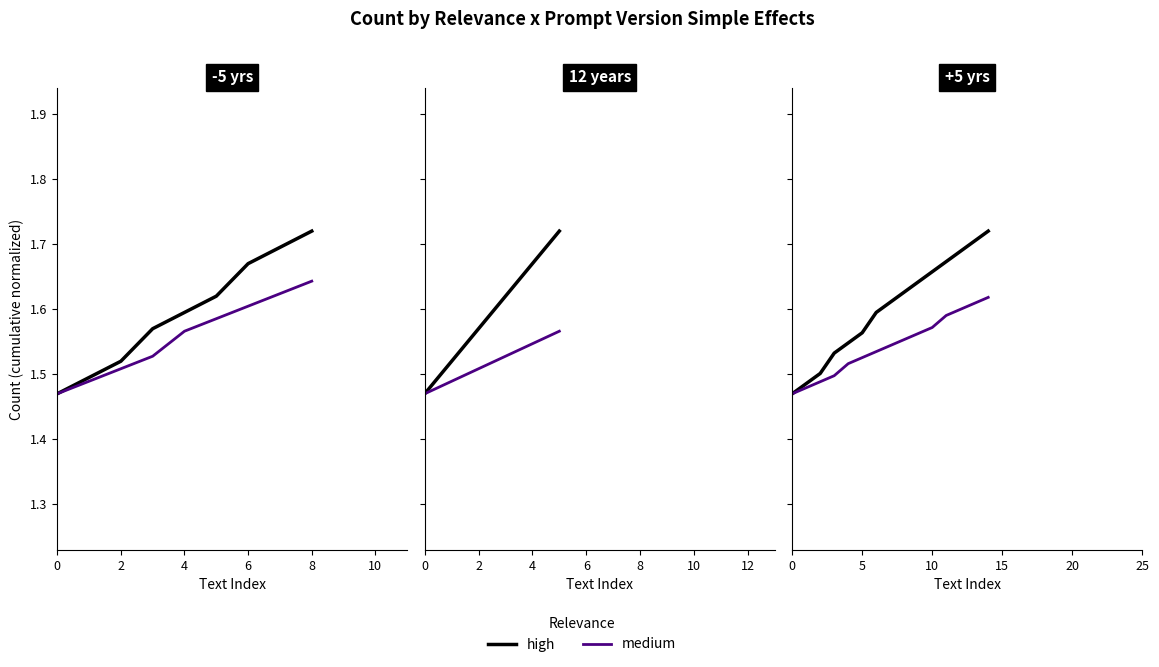

Reading right to left, list all the values displayed in this chart.

high: 1.7	1.7	1.7	1.7	1.7	1.6	1.6	1.6	1.6	1.6	1.5	1.5	1.5	1.5	1.5
medium: 1.6	1.6	1.6	1.6	1.6	1.6	1.6	1.5	1.5	1.5	1.5	1.5	1.5	1.5	1.5